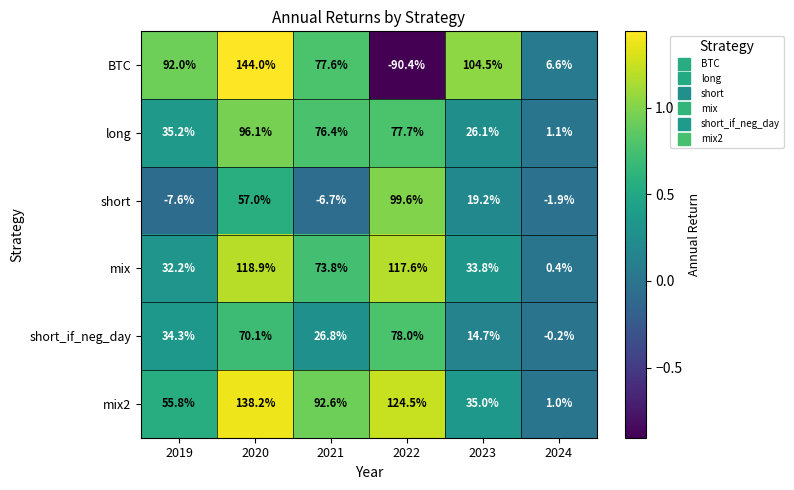

At how many categories does at least one series exceed 0?

6